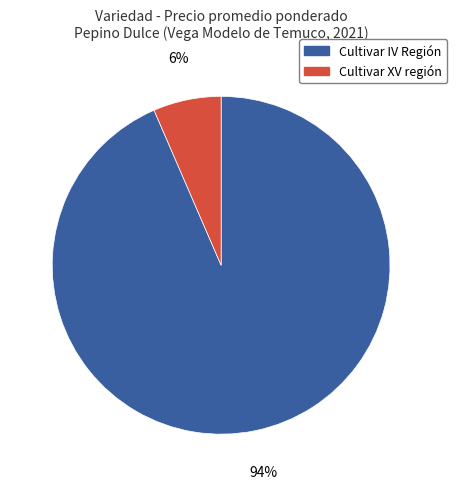

Is the sum of Cultivar XV región and Cultivar IV Región greater than half?

Yes